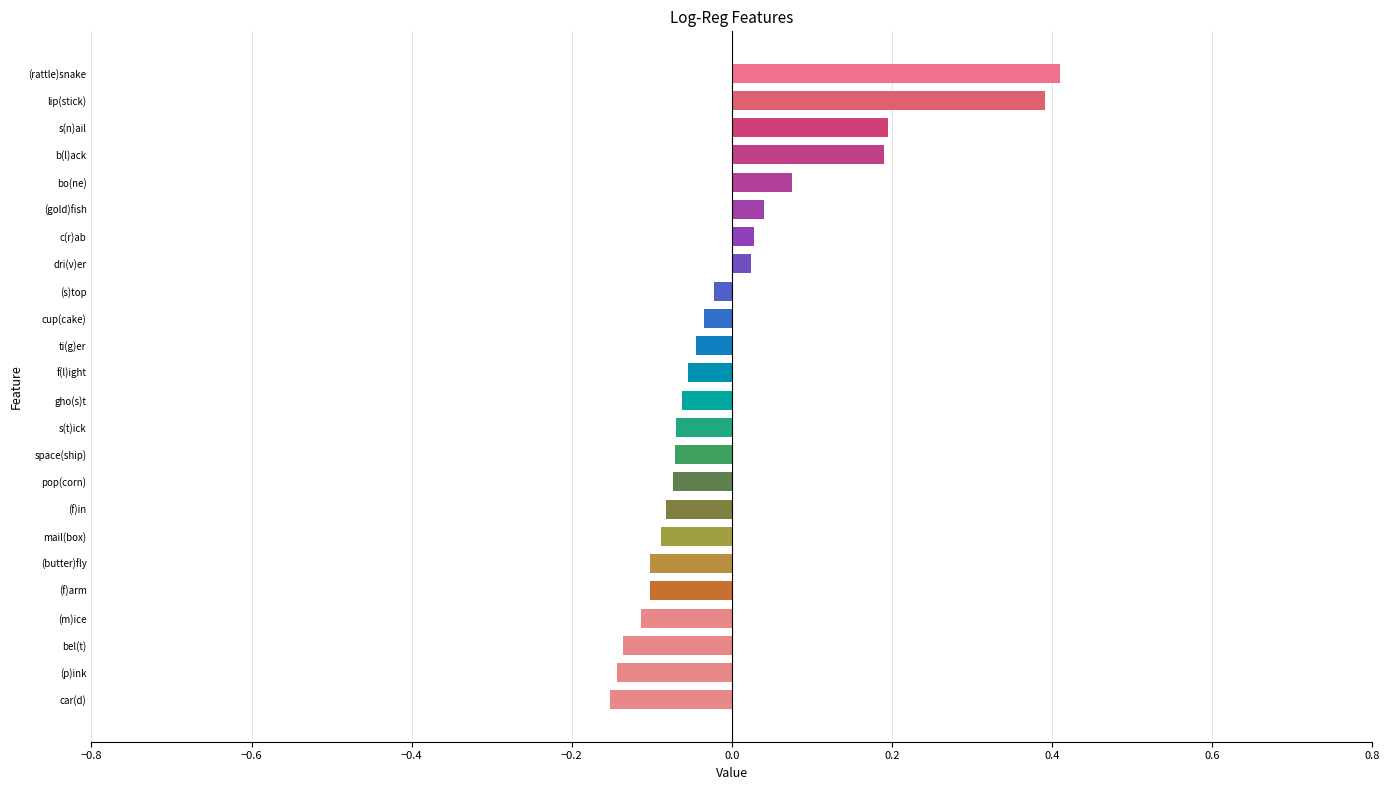

What is the greatest value displayed?

0.4